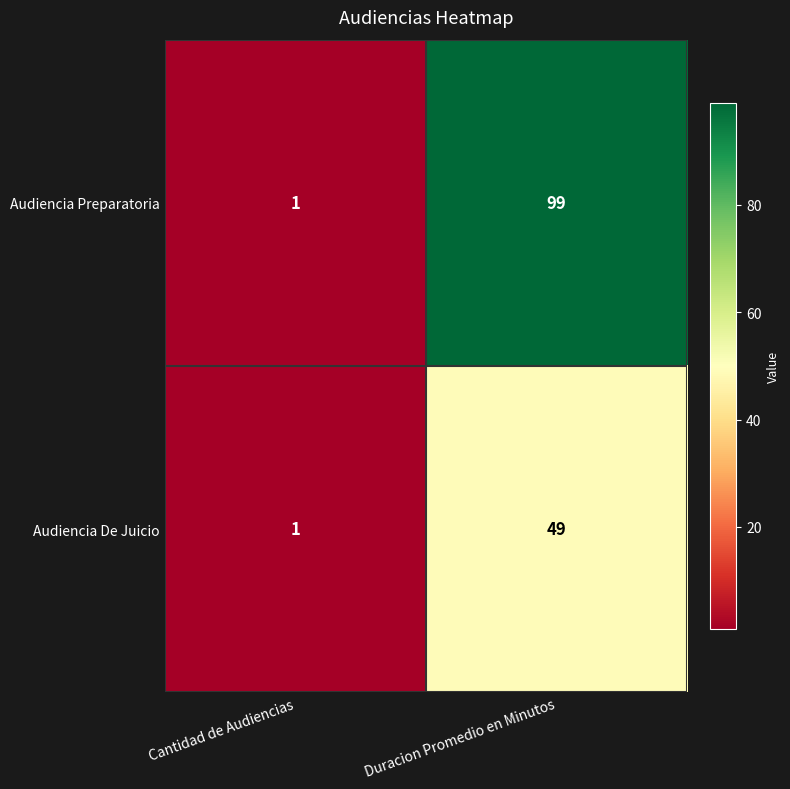

What is the difference between the maximum and minimum values in the Audiencia Preparatoria series?

98